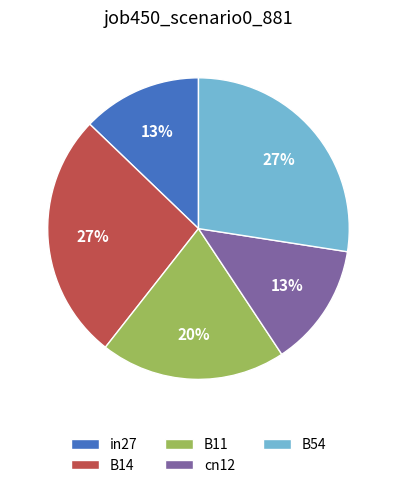

Is the sum of cn12 and B14 greater than half?

No